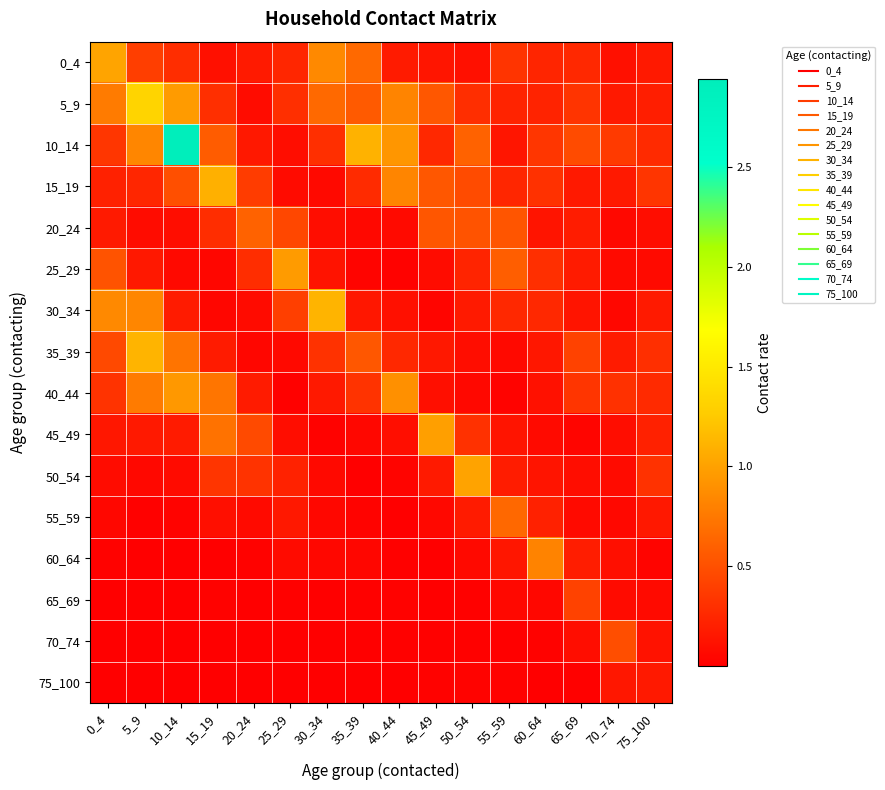

Reading right to left, what are all the values shown in this chart?

0_4: 75_100=0.2	70_74=0.1	65_69=0.3	60_64=0.2	55_59=0.3	50_54=0.1	45_49=0.1	40_44=0.2	35_39=0.7	30_34=0.9	25_29=0.2	20_24=0.2	15_19=0.1	10_14=0.3	5_9=0.4	0_4=1.0
5_9: 75_100=0.2	70_74=0.2	65_69=0.3	60_64=0.2	55_59=0.2	50_54=0.3	45_49=0.5	40_44=0.8	35_39=0.6	30_34=0.7	25_29=0.3	20_24=0.1	15_19=0.3	10_14=1.0	5_9=1.3	0_4=0.8
10_14: 75_100=0.3	70_74=0.4	65_69=0.5	60_64=0.3	55_59=0.1	50_54=0.6	45_49=0.3	40_44=0.9	35_39=1.1	30_34=0.3	25_29=0.1	20_24=0.2	15_19=0.6	10_14=2.9	5_9=0.8	0_4=0.3
15_19: 75_100=0.3	70_74=0.2	65_69=0.2	60_64=0.3	55_59=0.2	50_54=0.5	45_49=0.5	40_44=0.8	35_39=0.3	30_34=0.1	25_29=0.1	20_24=0.4	15_19=1.1	10_14=0.5	5_9=0.2	0_4=0.2
20_24: 75_100=0.1	70_74=0.1	65_69=0.2	60_64=0.1	55_59=0.5	50_54=0.5	45_49=0.5	40_44=0.1	35_39=0.1	30_34=0.1	25_29=0.4	20_24=0.6	15_19=0.3	10_14=0.1	5_9=0.1	0_4=0.2
25_29: 75_100=0.1	70_74=0.1	65_69=0.2	60_64=0.3	55_59=0.6	50_54=0.2	45_49=0.1	40_44=0.0	35_39=0.0	30_34=0.1	25_29=1.0	20_24=0.3	15_19=0.0	10_14=0.1	5_9=0.2	0_4=0.5
30_34: 75_100=0.2	70_74=0.1	65_69=0.1	60_64=0.3	55_59=0.3	50_54=0.2	45_49=0.0	40_44=0.1	35_39=0.1	30_34=1.1	25_29=0.4	20_24=0.1	15_19=0.0	10_14=0.2	5_9=0.8	0_4=0.9
35_39: 75_100=0.3	70_74=0.2	65_69=0.4	60_64=0.1	55_59=0.1	50_54=0.1	45_49=0.2	40_44=0.3	35_39=0.5	30_34=0.3	25_29=0.1	20_24=0.0	15_19=0.2	10_14=0.7	5_9=1.1	0_4=0.5
40_44: 75_100=0.3	70_74=0.3	65_69=0.3	60_64=0.1	55_59=0.0	50_54=0.1	45_49=0.1	40_44=0.9	35_39=0.3	30_34=0.2	25_29=0.0	20_24=0.2	15_19=0.7	10_14=0.9	5_9=0.8	0_4=0.3
45_49: 75_100=0.2	70_74=0.1	65_69=0.0	60_64=0.1	55_59=0.1	50_54=0.3	45_49=1.0	40_44=0.1	35_39=0.1	30_34=0.0	25_29=0.1	20_24=0.5	15_19=0.7	10_14=0.2	5_9=0.2	0_4=0.1
50_54: 75_100=0.3	70_74=0.1	65_69=0.1	60_64=0.1	55_59=0.2	50_54=1.0	45_49=0.2	40_44=0.0	35_39=0.0	30_34=0.1	25_29=0.2	20_24=0.3	15_19=0.3	10_14=0.1	5_9=0.1	0_4=0.1
55_59: 75_100=0.2	70_74=0.1	65_69=0.1	60_64=0.2	55_59=0.6	50_54=0.2	45_49=0.1	40_44=0.0	35_39=0.0	30_34=0.0	25_29=0.2	20_24=0.1	15_19=0.1	10_14=0.0	5_9=0.0	0_4=0.0
60_64: 75_100=0.0	70_74=0.1	65_69=0.2	60_64=0.8	55_59=0.1	50_54=0.1	45_49=0.0	40_44=0.0	35_39=0.0	30_34=0.0	25_29=0.1	20_24=0.0	15_19=0.0	10_14=0.0	5_9=0.0	0_4=0.0
65_69: 75_100=0.1	70_74=0.1	65_69=0.4	60_64=0.1	55_59=0.1	50_54=0.0	45_49=0.0	40_44=0.0	35_39=0.0	30_34=0.0	25_29=0.0	20_24=0.0	15_19=0.0	10_14=0.0	5_9=0.0	0_4=0.0
70_74: 75_100=0.1	70_74=0.5	65_69=0.1	60_64=0.0	55_59=0.0	50_54=0.0	45_49=0.0	40_44=0.0	35_39=0.0	30_34=0.0	25_29=0.0	20_24=0.0	15_19=0.0	10_14=0.0	5_9=0.0	0_4=0.0
75_100: 75_100=0.2	70_74=0.1	65_69=0.0	60_64=0.0	55_59=0.0	50_54=0.0	45_49=0.0	40_44=0.0	35_39=0.0	30_34=0.0	25_29=0.0	20_24=0.0	15_19=0.0	10_14=0.0	5_9=0.0	0_4=0.0